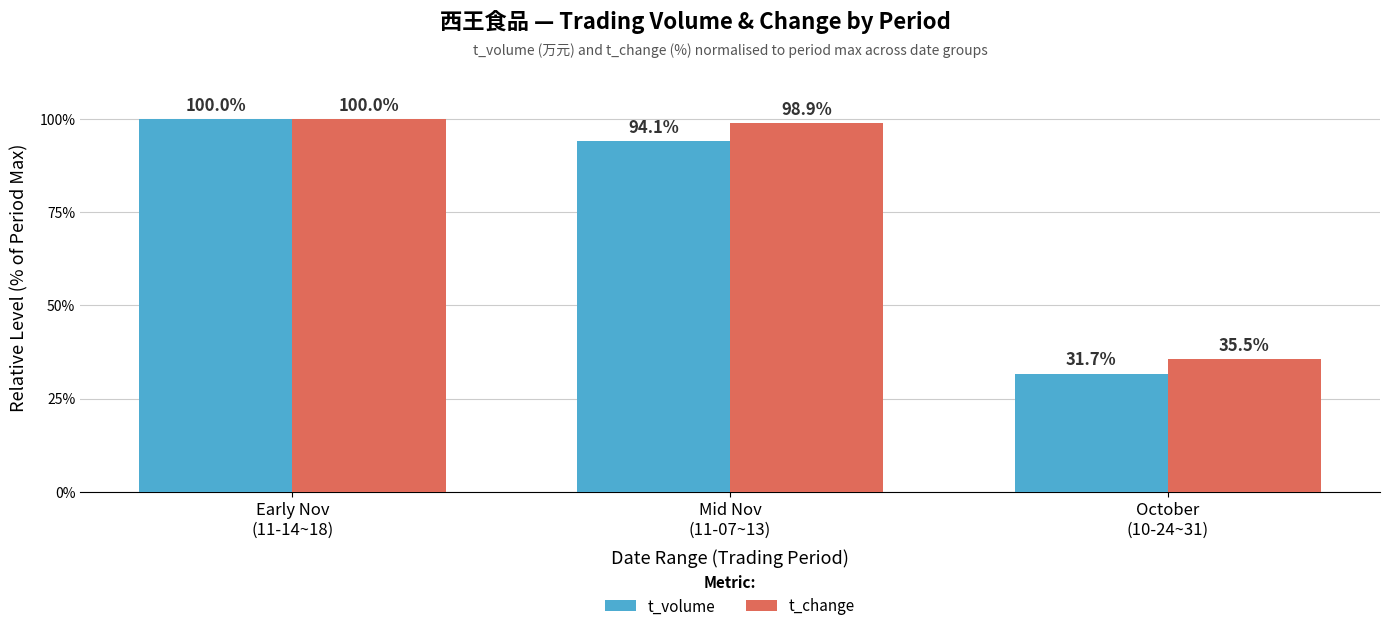

What is the label of the 1st bar from the right?

October
(10-24~31)